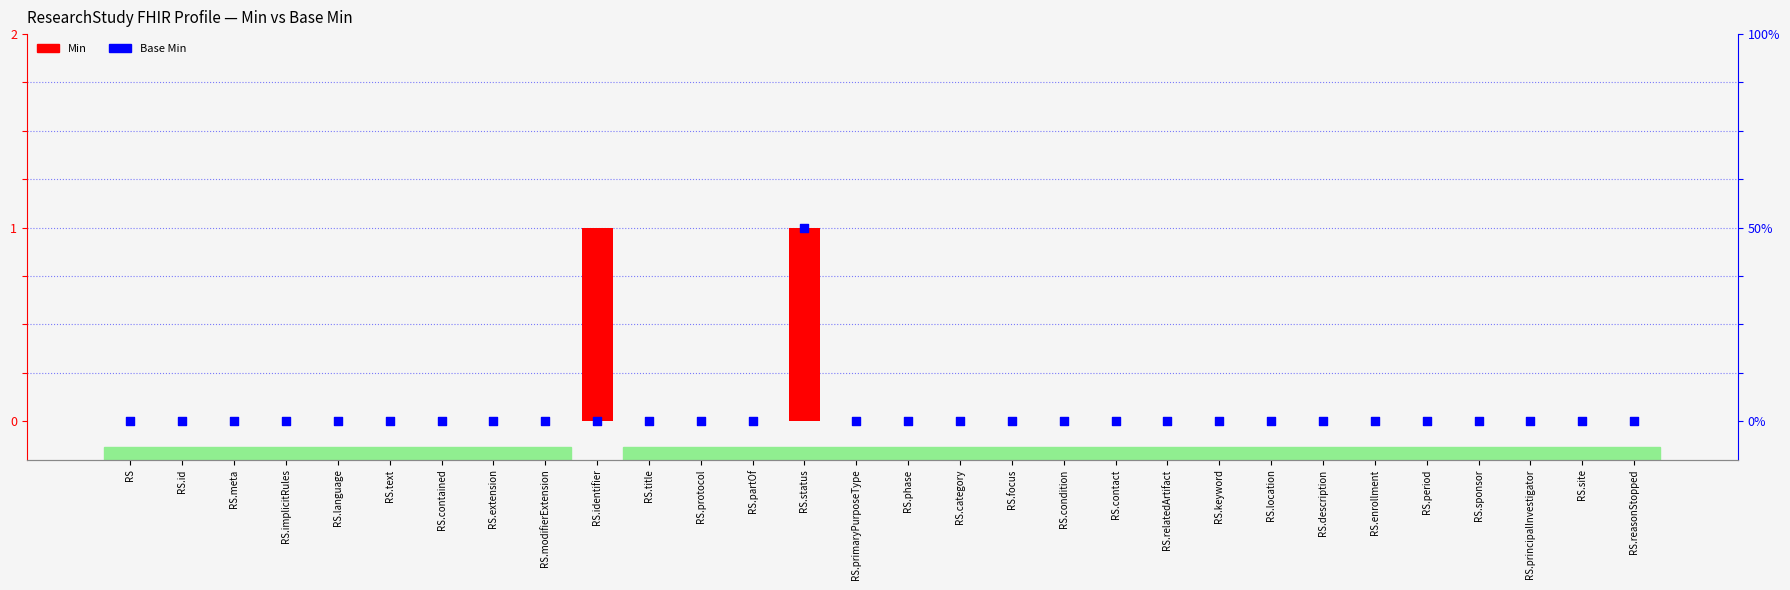

At how many categories does at least one series exceed 0?

2